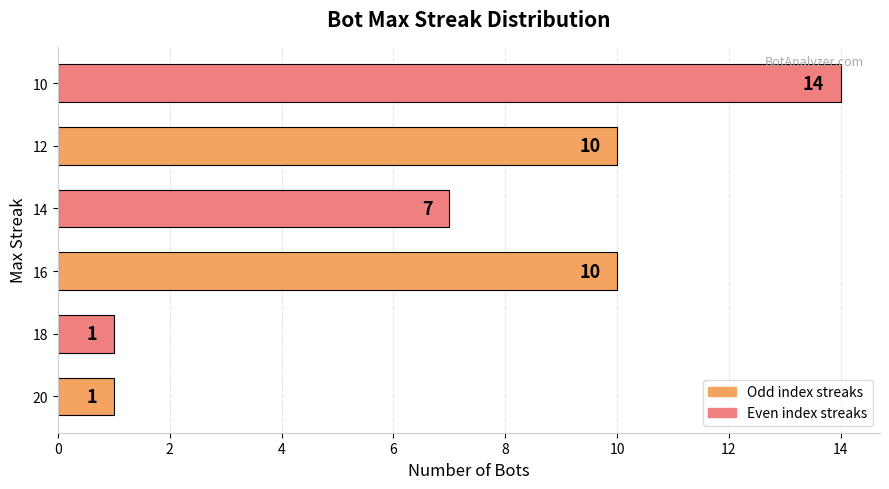

What is the sum of all values?

43